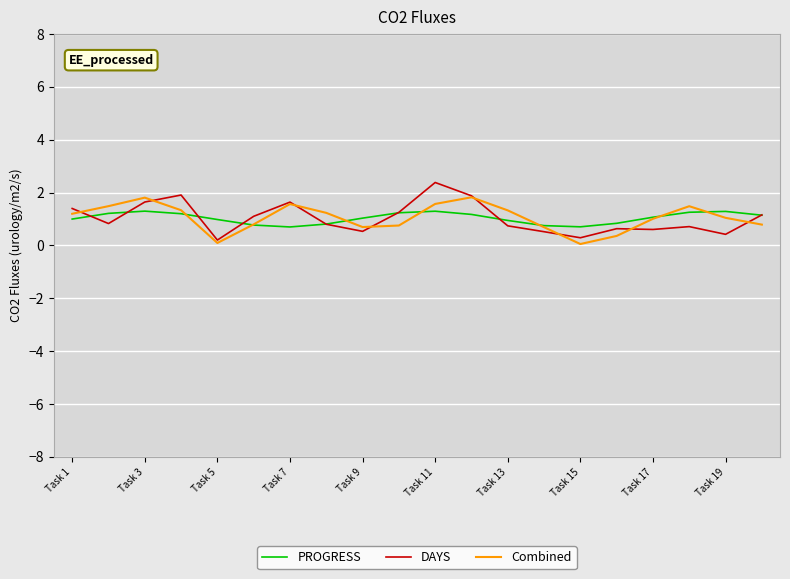

What is the greatest value displayed?

2.4